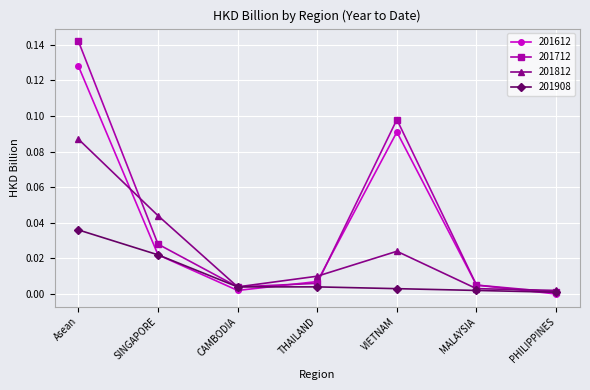

What is the label of the 7th point from the left?

PHILIPPINES